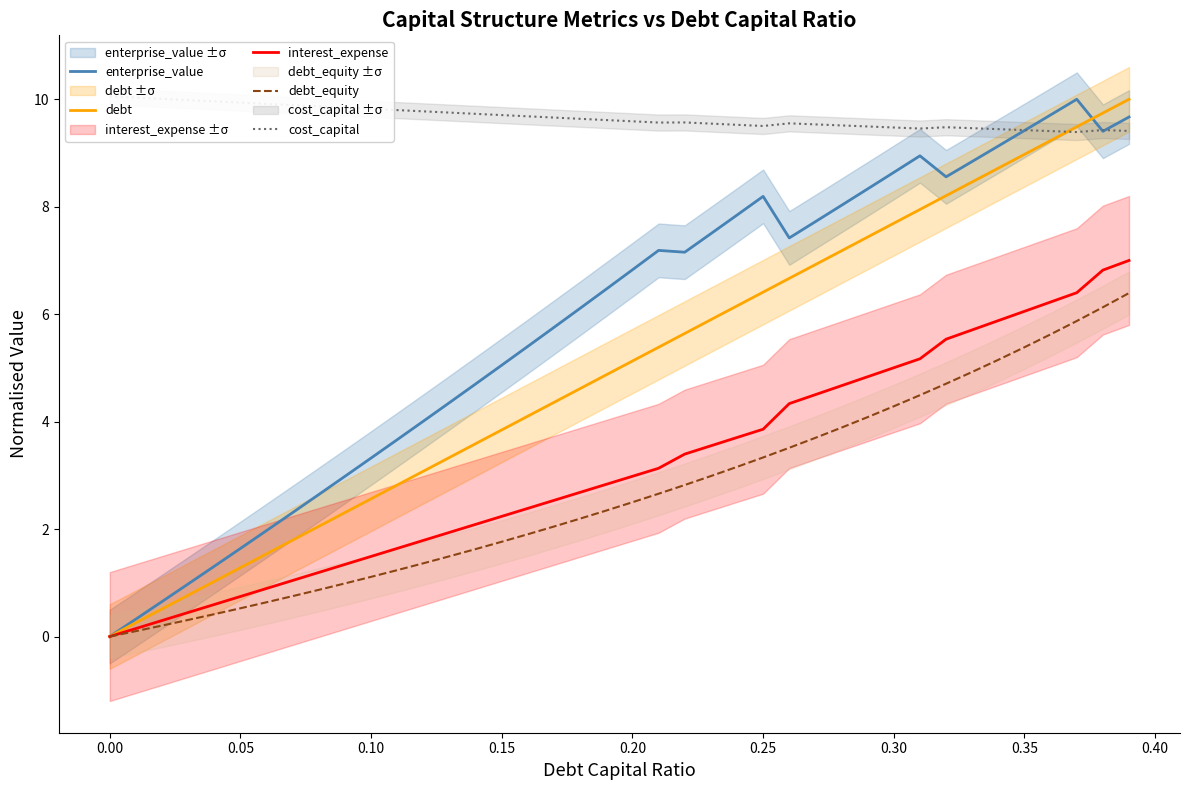

The value of debt at 0.25 is 2.4. True or false?

False